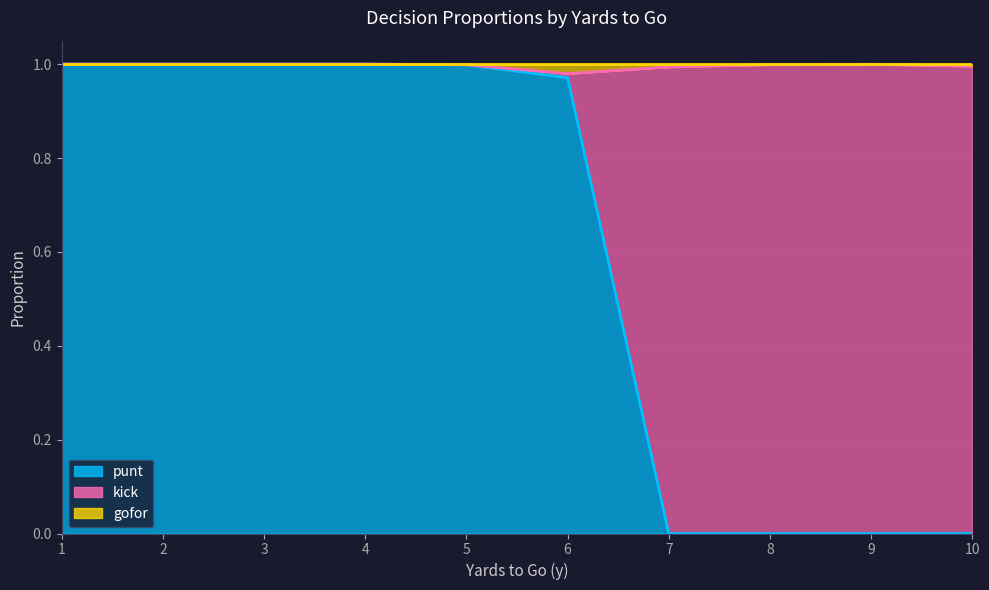

True or false: punt has a value of 1.0 at 5.

True